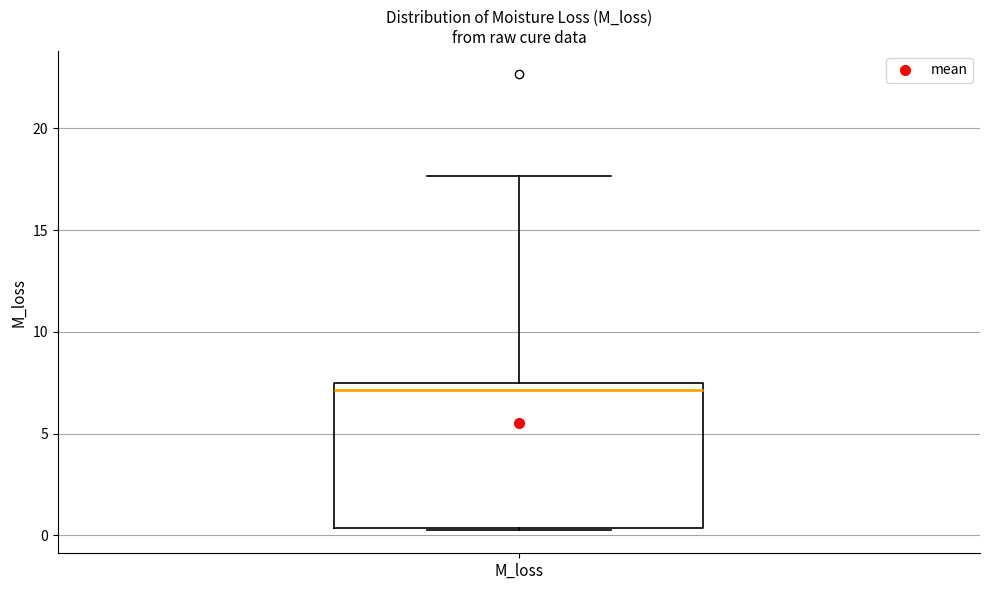

Read this box plot against the y-axis: the position of the median line, the range covered by the box, and the ends of both whiskers. The values are not printed on the chart, so give them approximately, as read against the axis.

median 7.0, box 0.5 to 7.5, whiskers 0.0 to 17.5